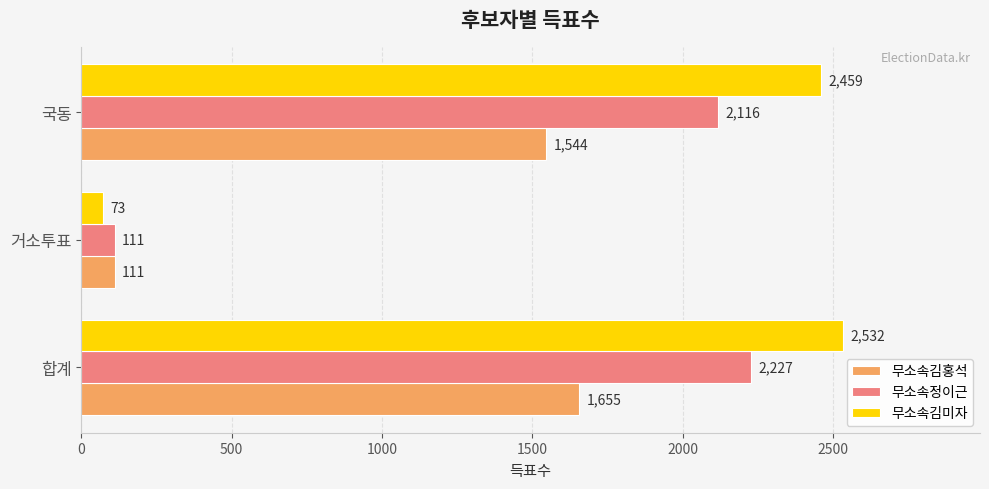

The value of 무소속정이근 at 합계 is 3362. True or false?

False